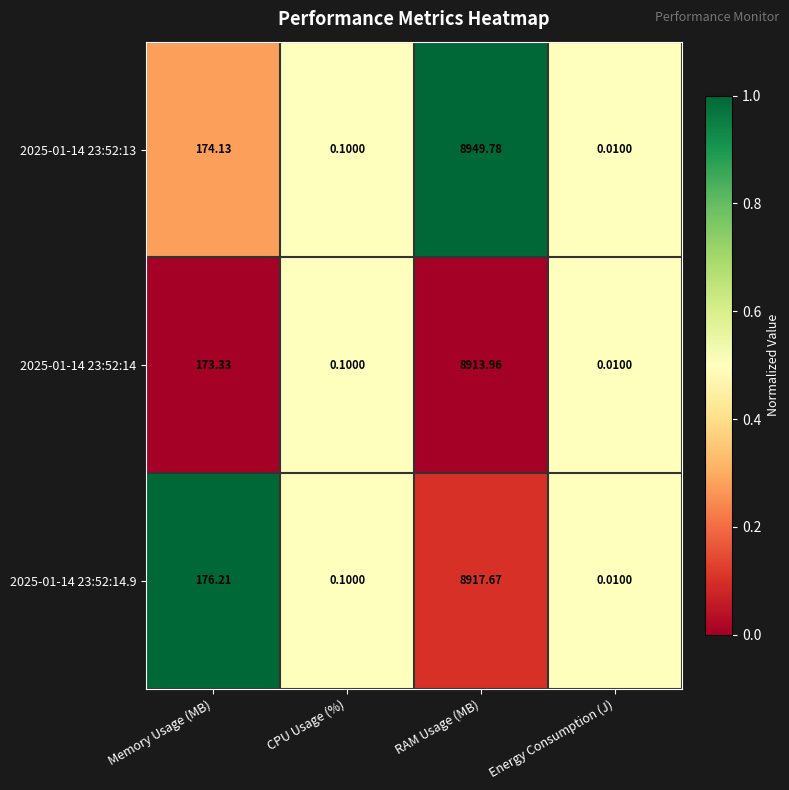

Rank the categories by 2025-01-14 23:52:13 value from lowest to highest.

Energy Consumption (J), CPU Usage (%), Memory Usage (MB), RAM Usage (MB)